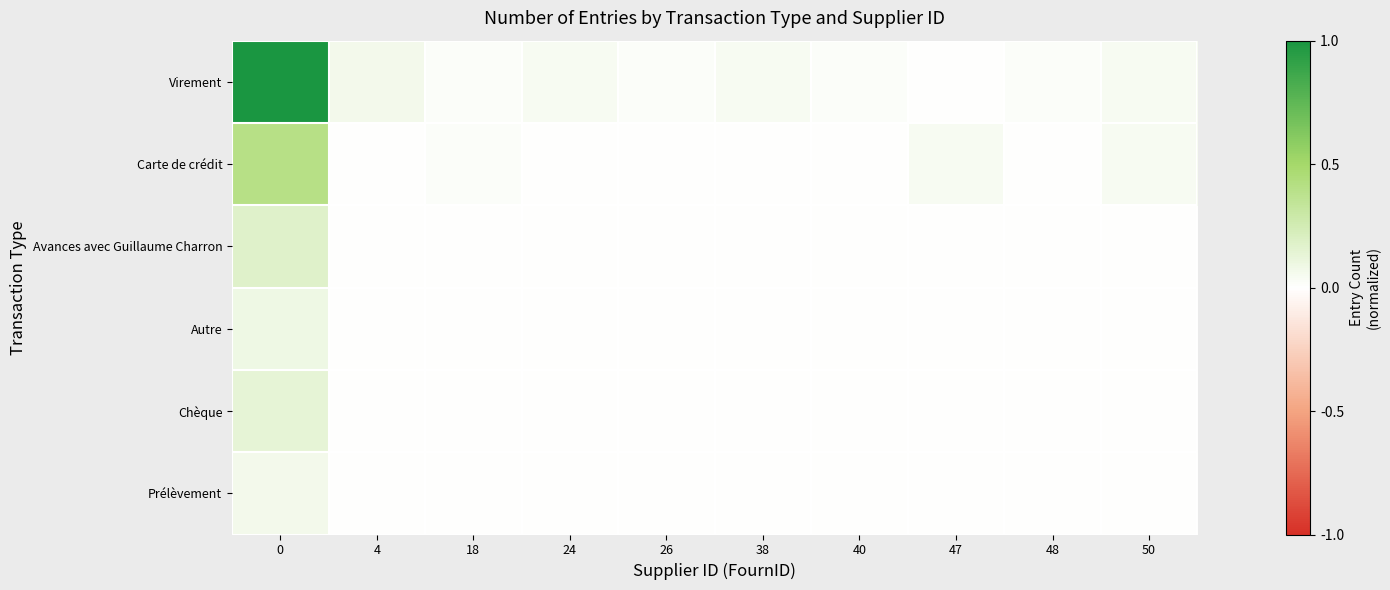

List the series in order of their peak value, highest first.

Virement, Carte de crédit, Avances avec Guillaume Charron, Chèque, Autre, Prélèvement